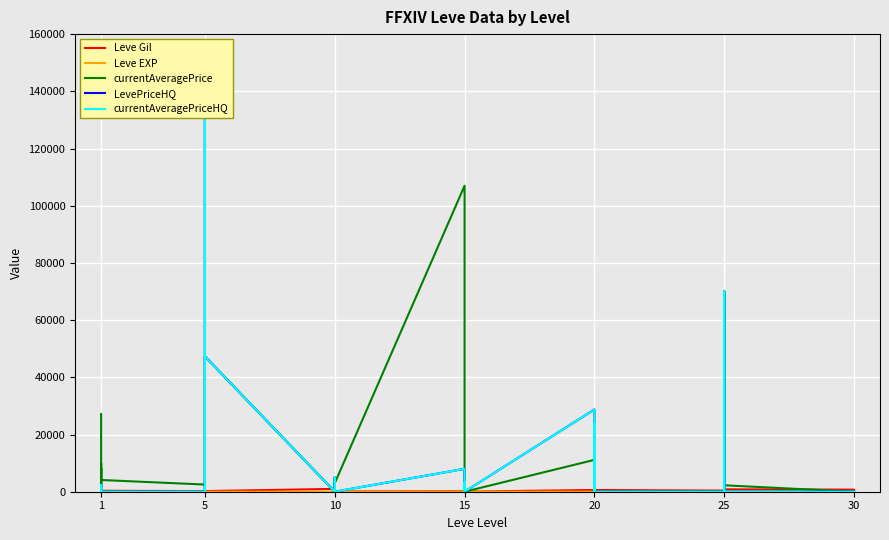

In LevePriceHQ, how many points are lower than both neighbors (excluding endpoints)?

3